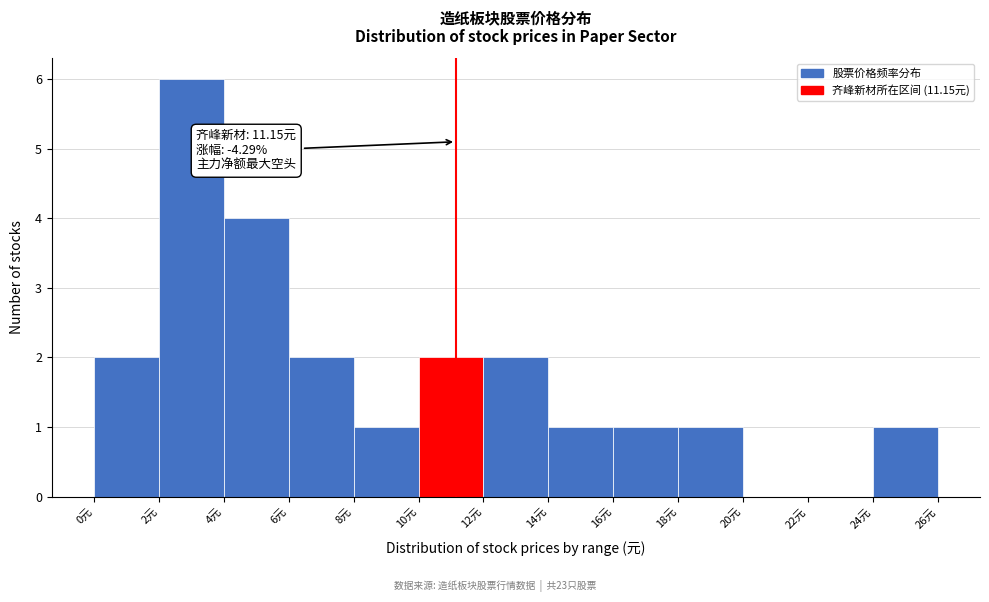

Over which range of the x-axis is the bar tallest?

2 to 4